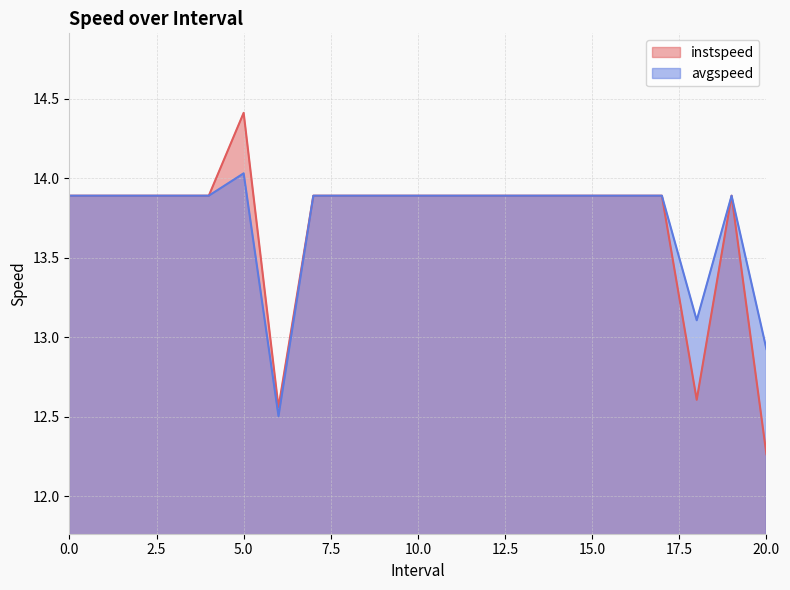

What is the difference between the second highest and minimum values in the instspeed series?

1.6